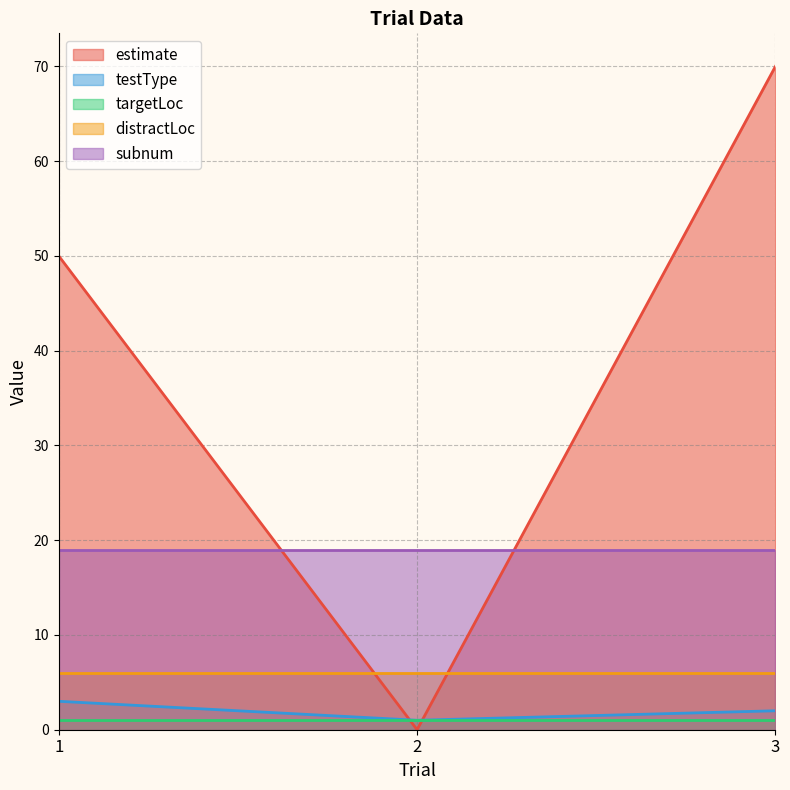

What is the difference between the testType values at 3 and 1?

1